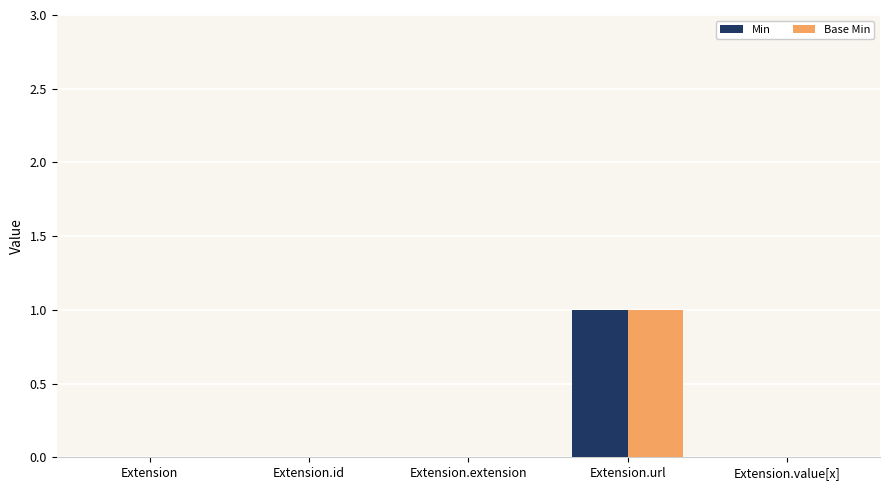

The value of Min at Extension.id is 0. True or false?

True